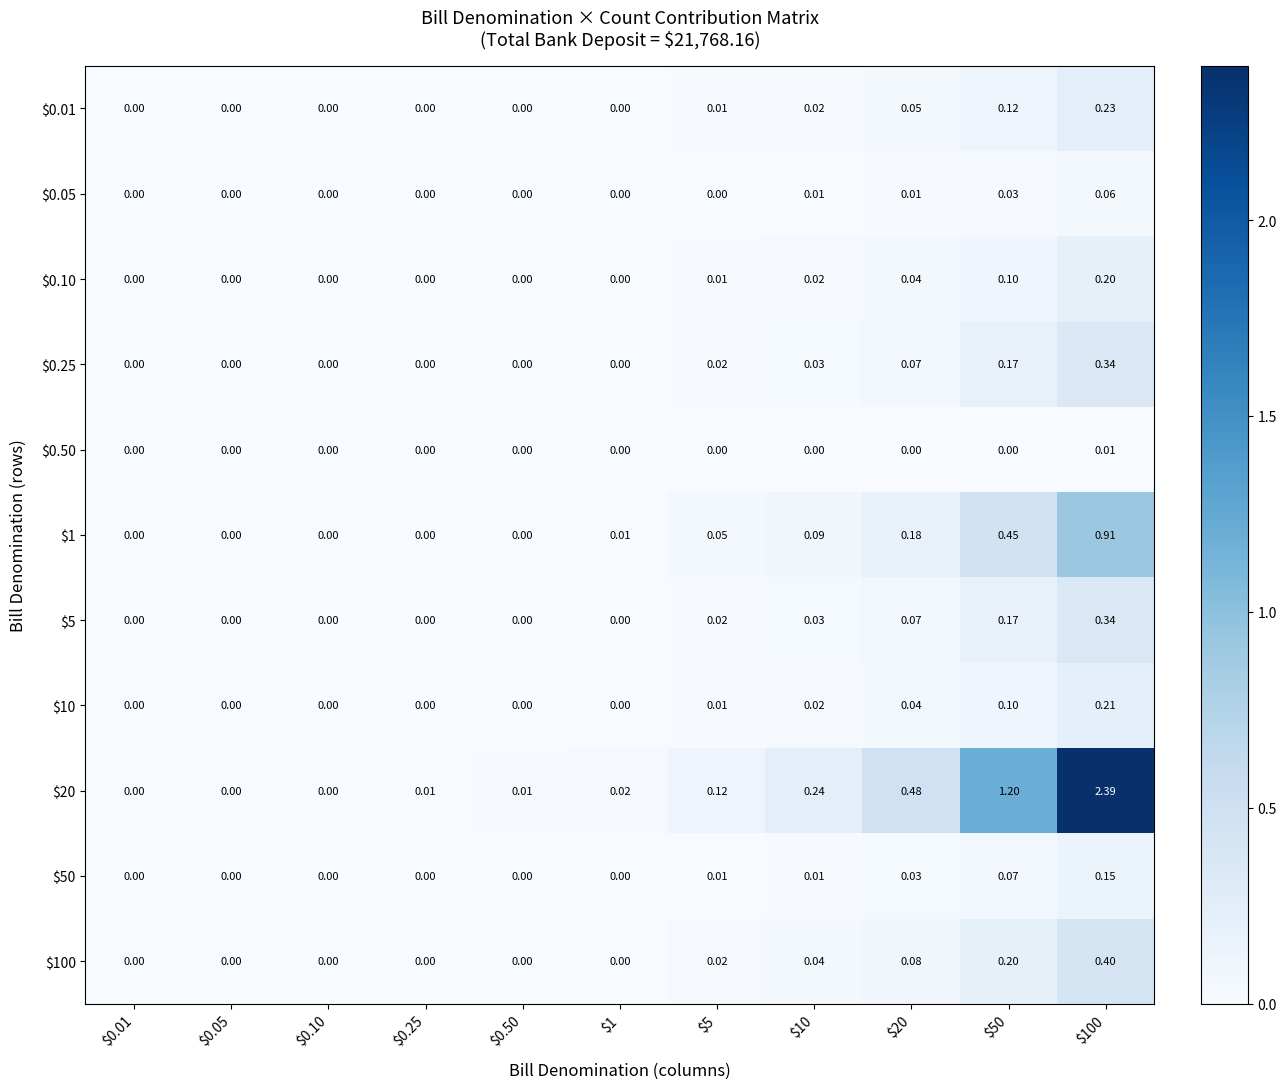

Which series has the largest total across all categories?

$20